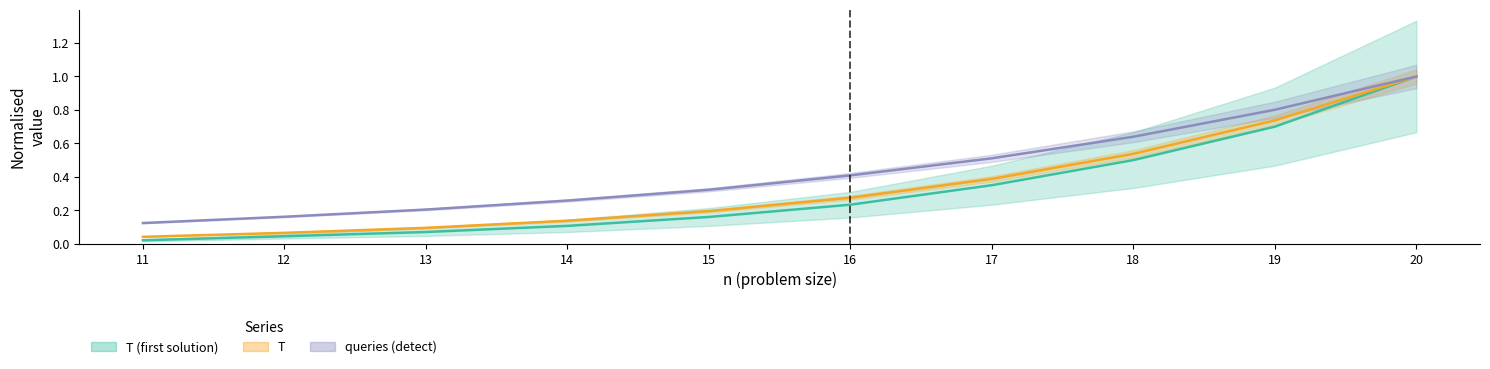

What is the value of the queries (detect) point at the 4th from the left?

0.3